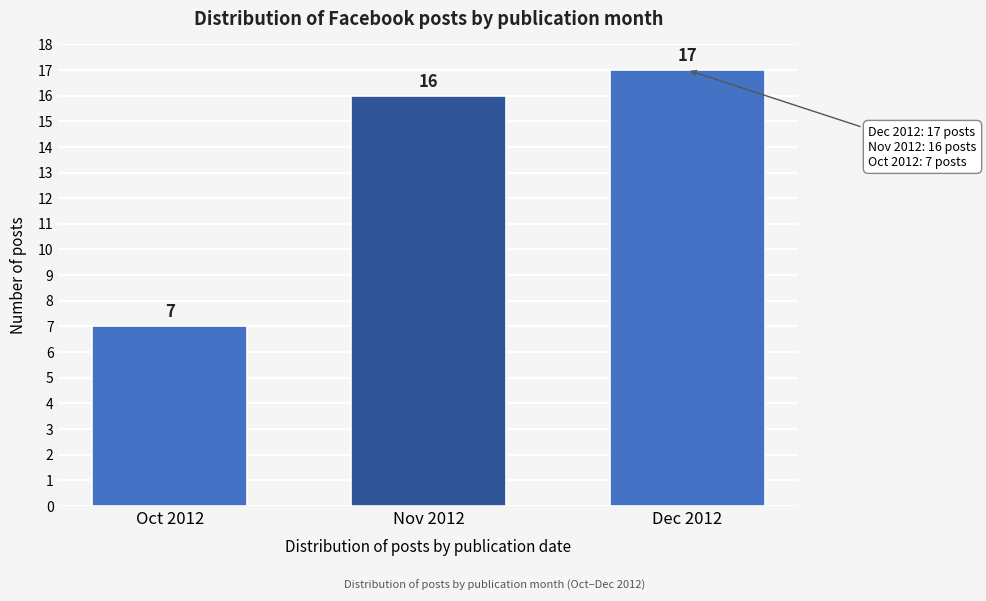

Reading left to right, what are all the values shown in this chart?

Oct 2012=7	Nov 2012=16	Dec 2012=17